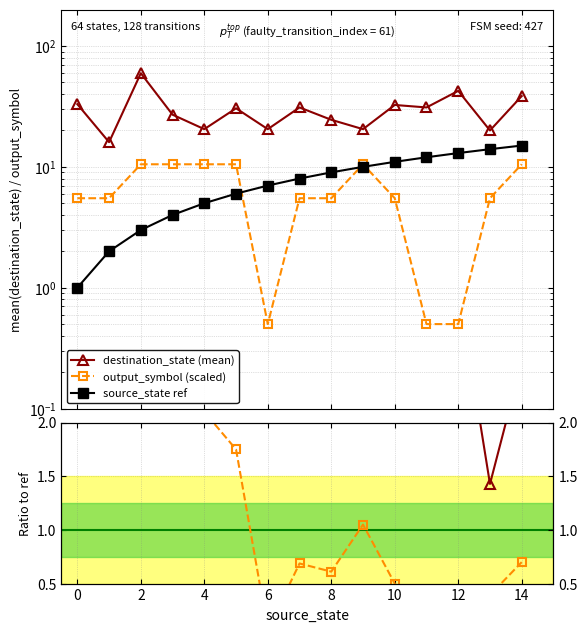

The value of destination_state (mean) at 10 is 51.2. True or false?

False